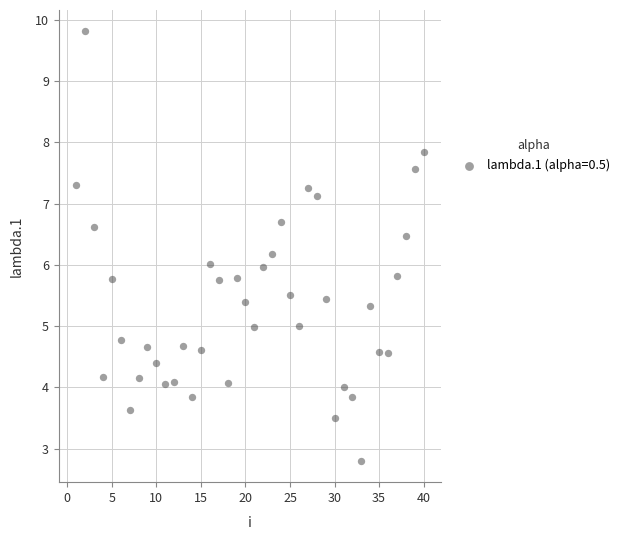

What is the range of Y values (max minus min)?

7.0